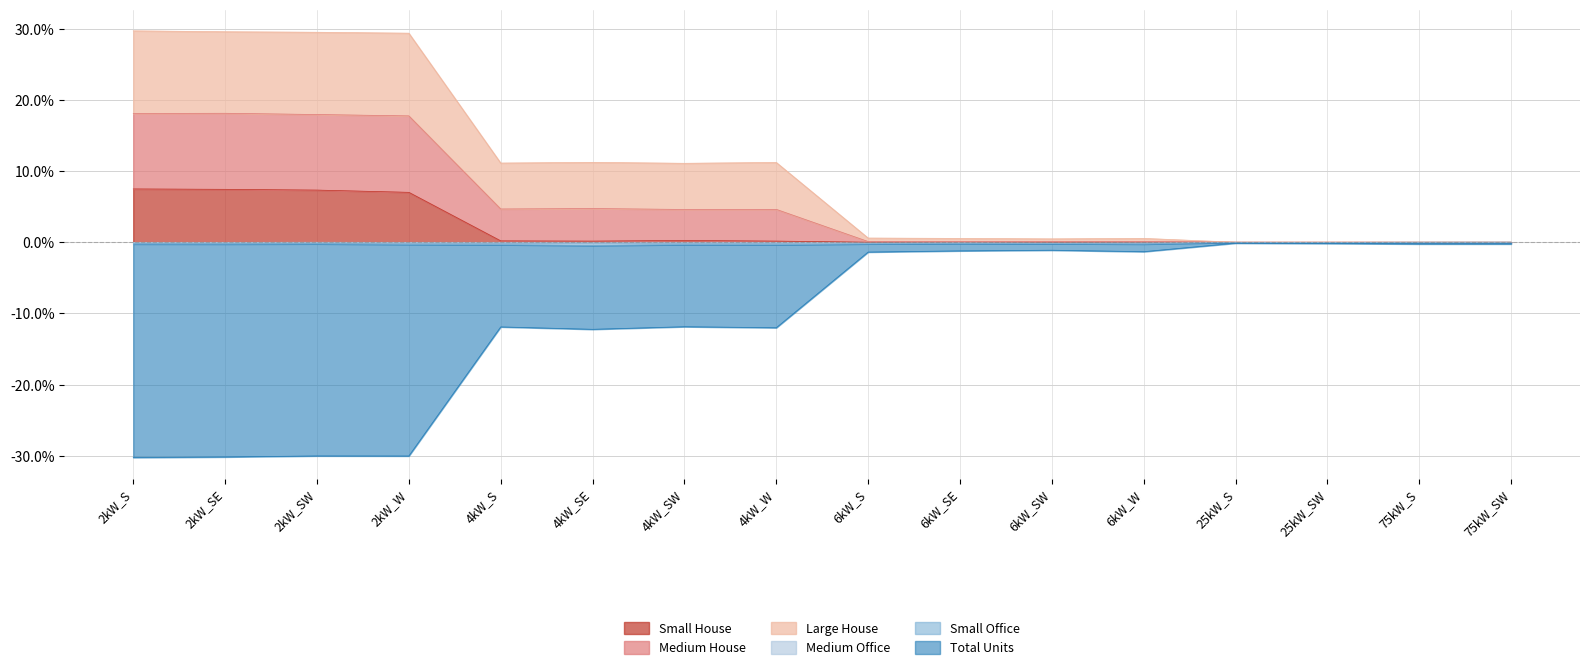

What is the difference between the Medium House values at 6kW_SE and 4kW_W?

10.8